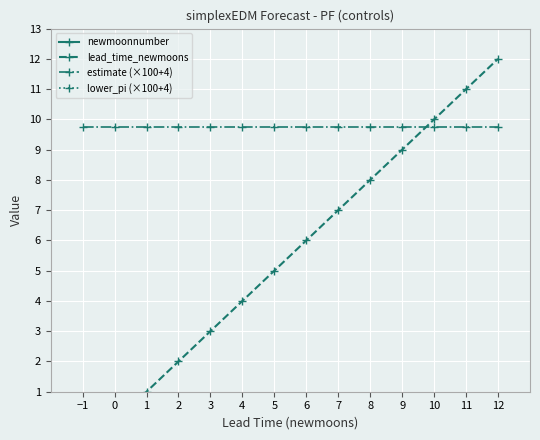

What is the label of the 3rd point from the left?

1